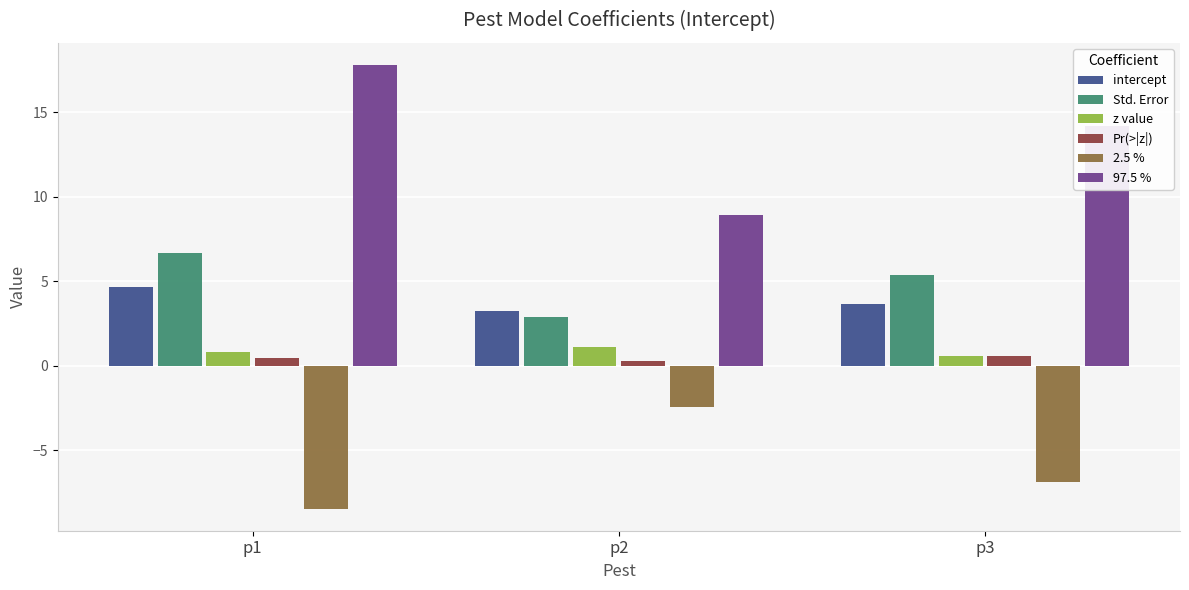

How many distinct data groups are displayed?

6